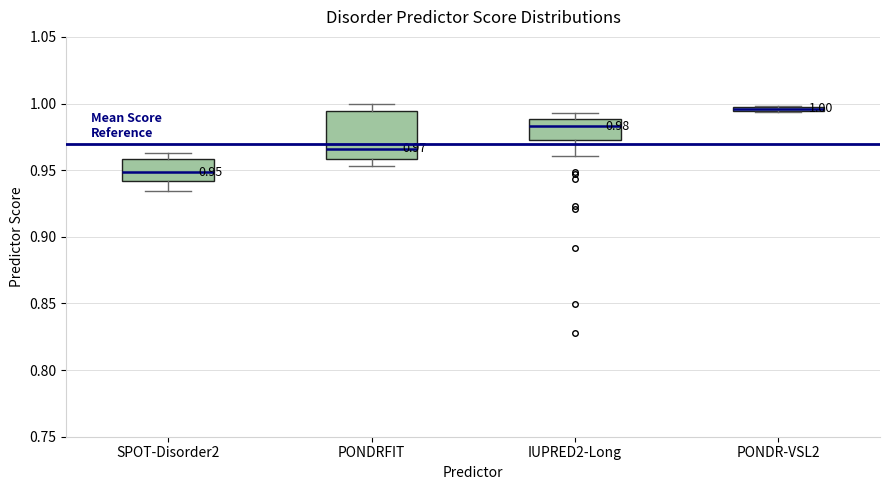

Which box is the tallest, from its lower edge to its upper edge?

PONDRFIT